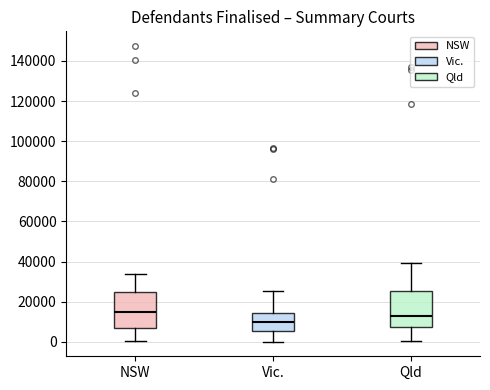

Where does the median line of the box for Qld sit on the y-axis? The values are not printed on the chart, so give them approximately, as read against the axis.

12000